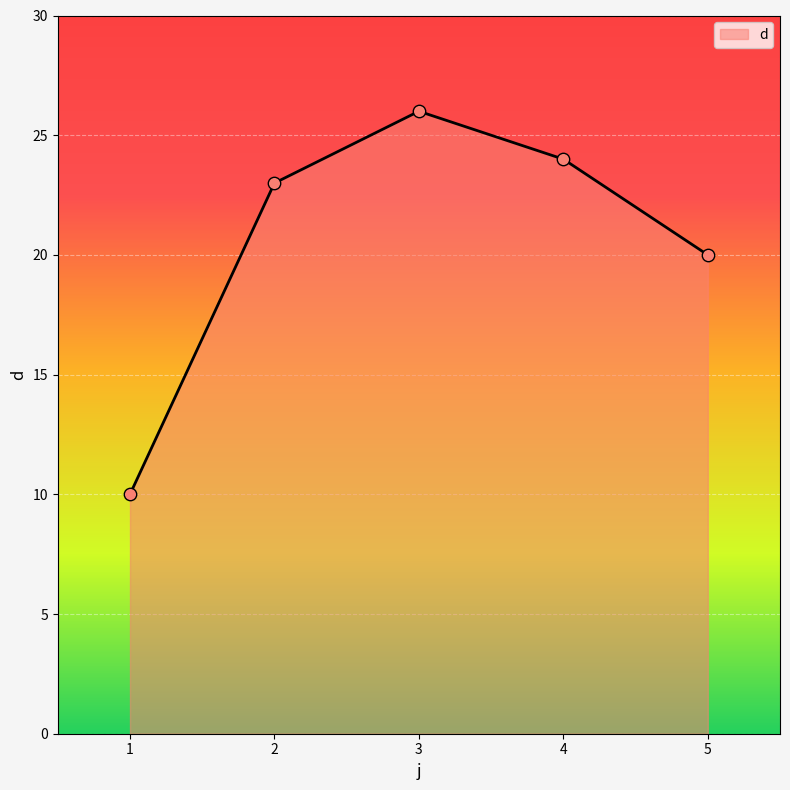

Approximately how many times larger is the value at 3 compared to 5?

1.3